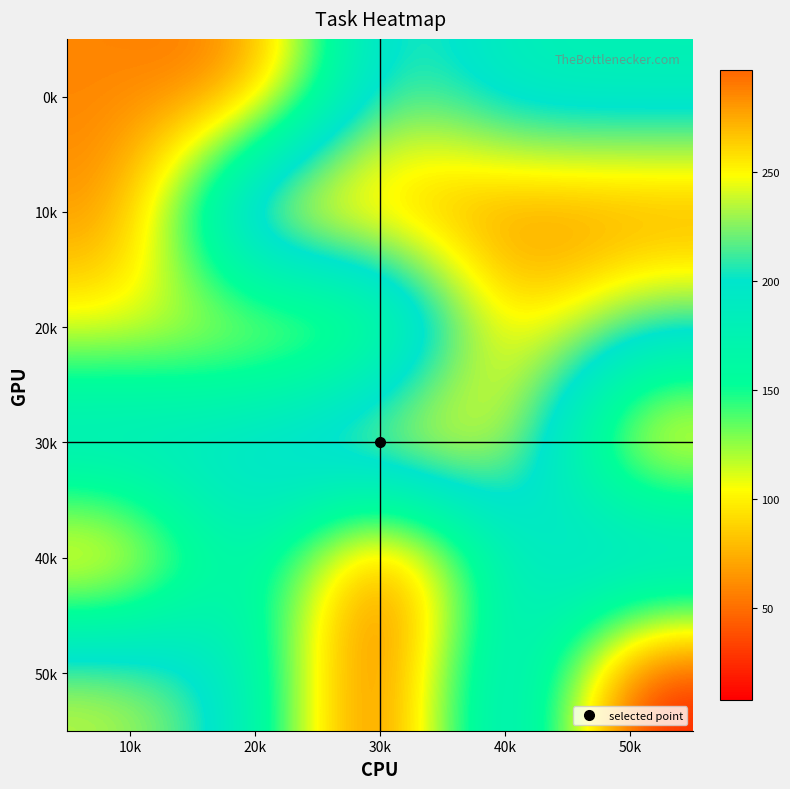

What is the total value across all series at 10k?

739